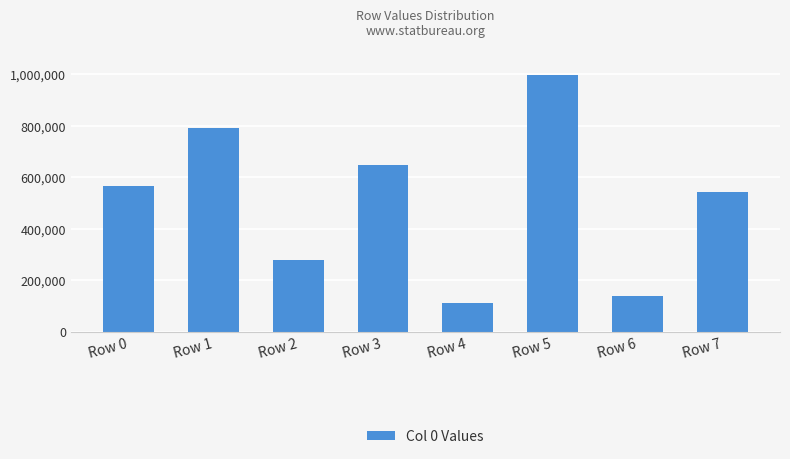

Reading left to right, transcribe all the data shown in this chart.

Row 0=567555	Row 1=792217	Row 2=277737	Row 3=646502	Row 4=110461	Row 5=998243	Row 6=138372	Row 7=541616